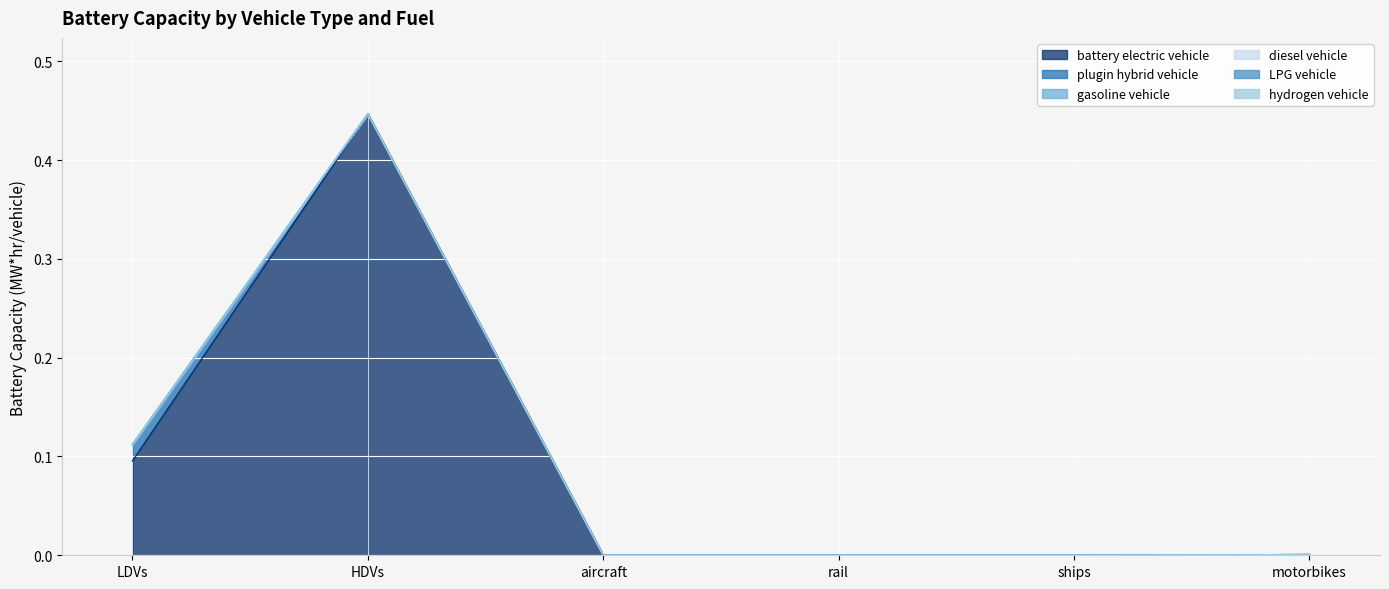

How many data points in plugin hybrid vehicle are above 0?

1